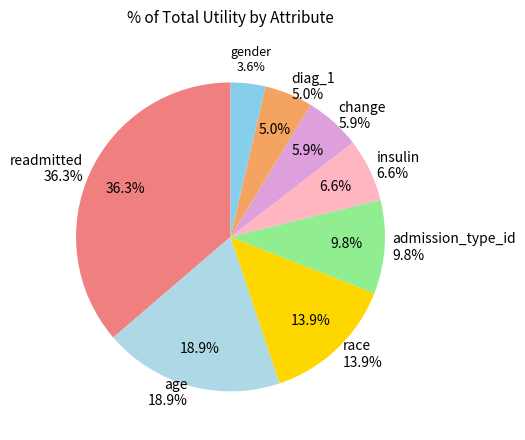

Count the number of slices in the pie.

8